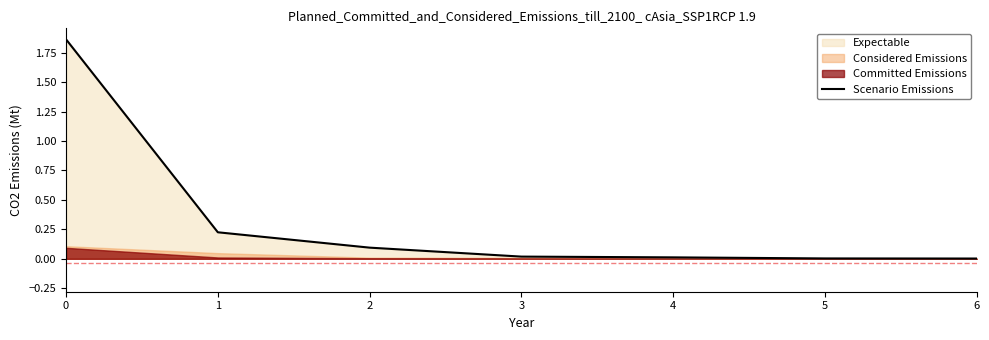

Is it true that the value at 0 is 3.0?

False